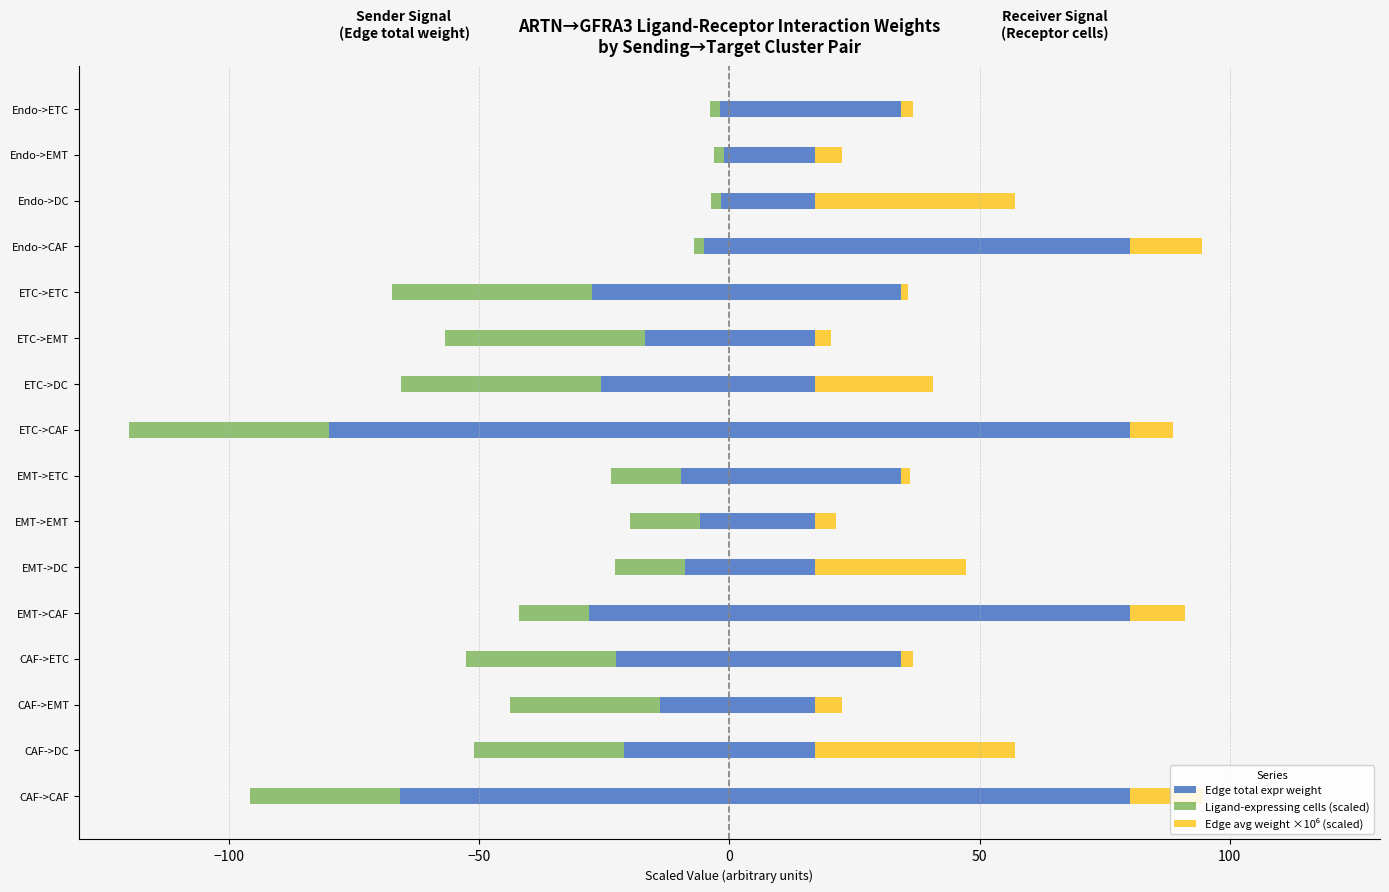

Reading left to right, what are all the values shown in this chart?

Edge total expr weight: -65.8	-21.1	-13.9	-22.6	-28.0	-8.9	-5.9	-9.6	-80.0	-25.6	-16.9	-27.5	-5.2	-1.7	-1.1	-1.8
Ligand-expressing cells (scaled): -30.0	-30.0	-30.0	-30.0	-14.0	-14.0	-14.0	-14.0	-40.0	-40.0	-40.0	-40.0	-2.0	-2.0	-2.0	-2.0
Edge avg weight ×10⁶ (scaled): 14.6	40.0	5.5	2.4	11.0	30.1	4.1	1.8	8.6	23.6	3.2	1.4	14.5	39.9	5.4	2.4